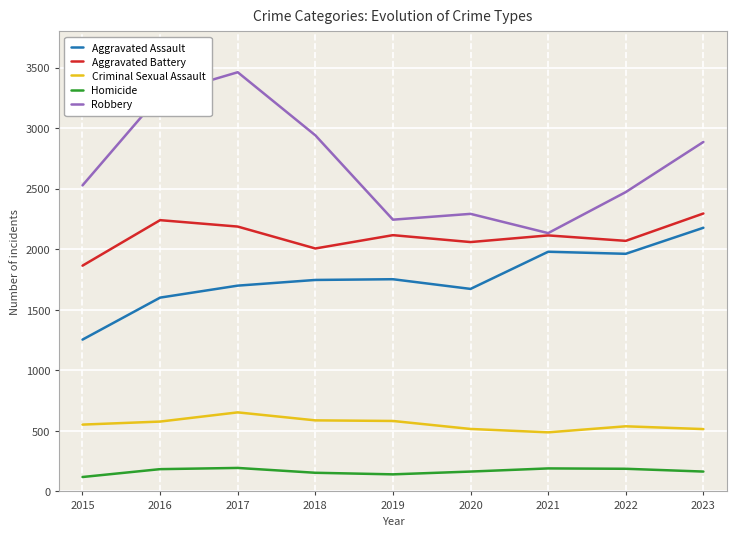

At 2016, list the series in order from largest to smallest.

Robbery, Aggravated Battery, Aggravated Assault, Criminal Sexual Assault, Homicide